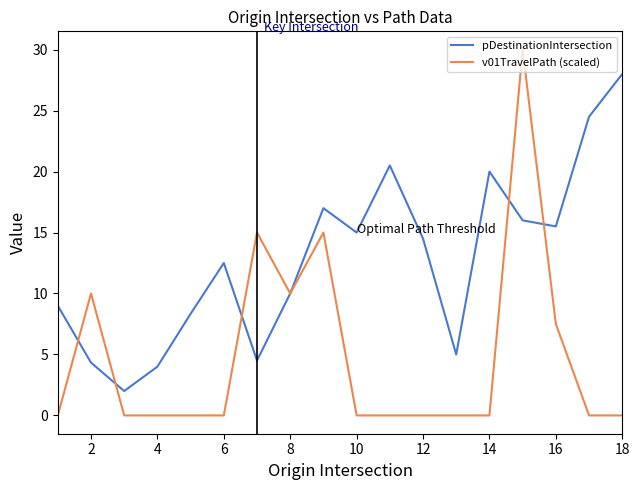

What is the maximum value for pDestinationIntersection?

28.0